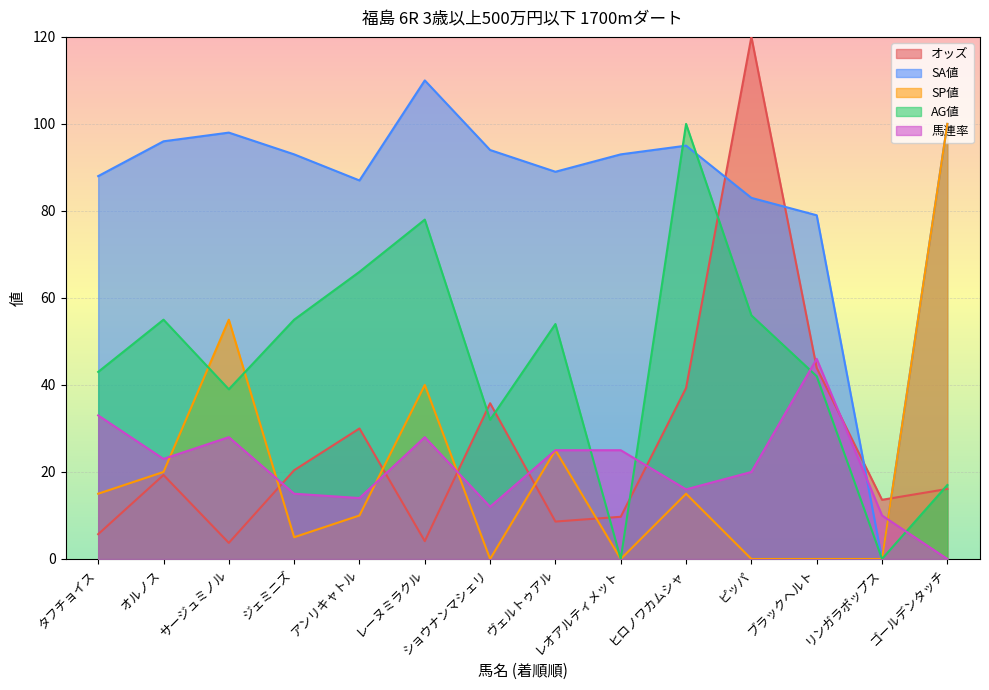

What is the difference between the 馬連率 values at レオアルティメット and レーヌミラクル?

3.0